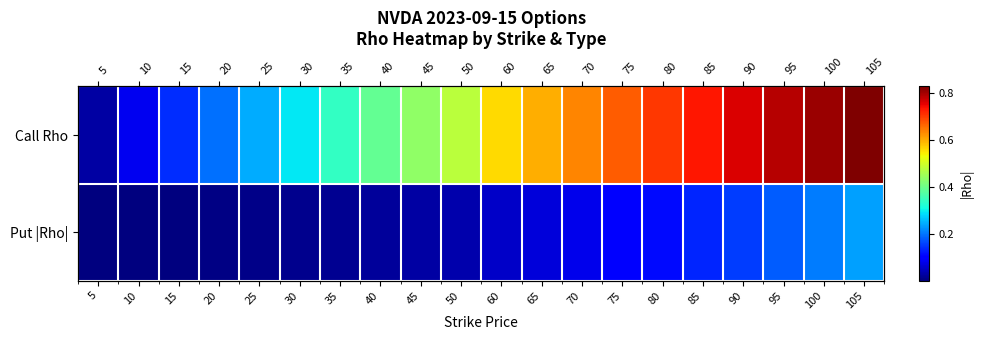

At how many categories does at least one series exceed 0?

20